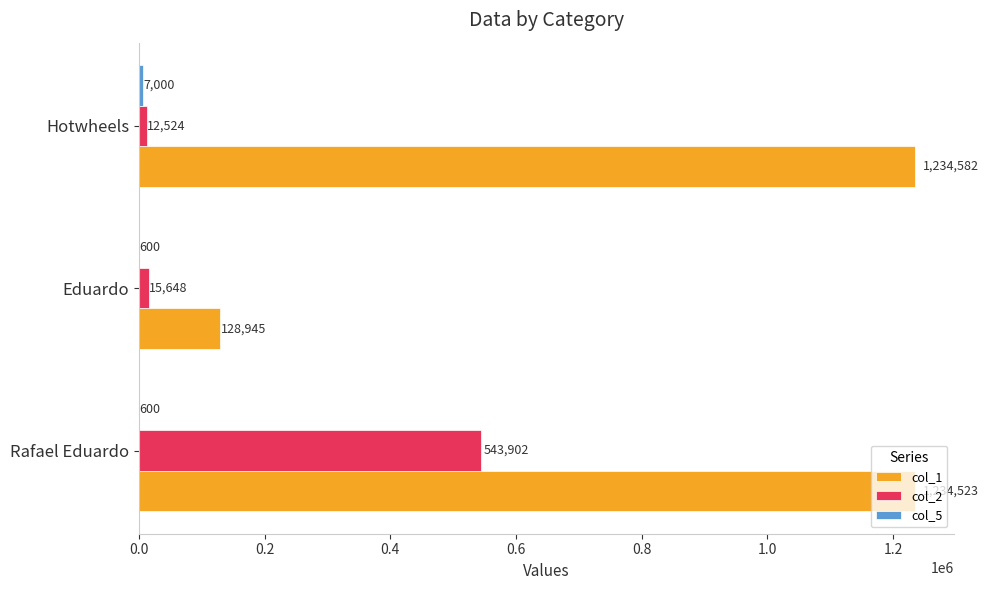

What is the greatest value displayed?

1234582